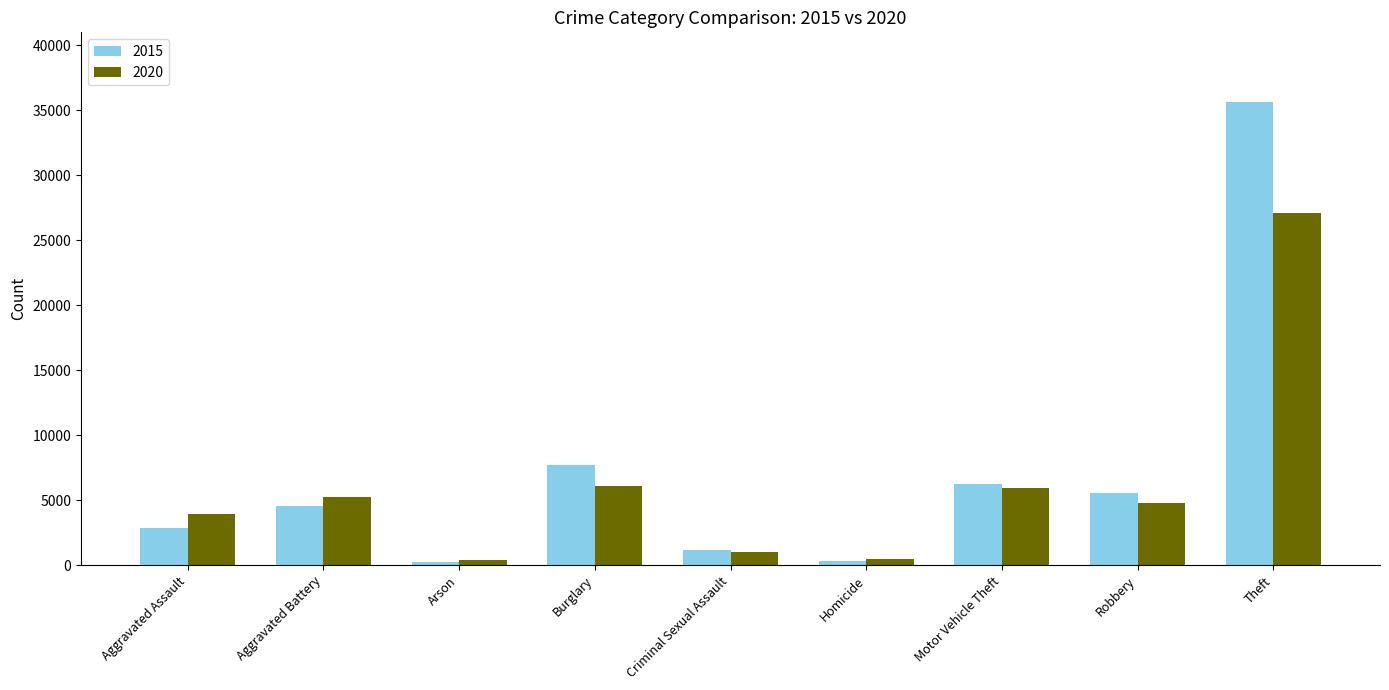

Which series has the widest spread of values?

2015